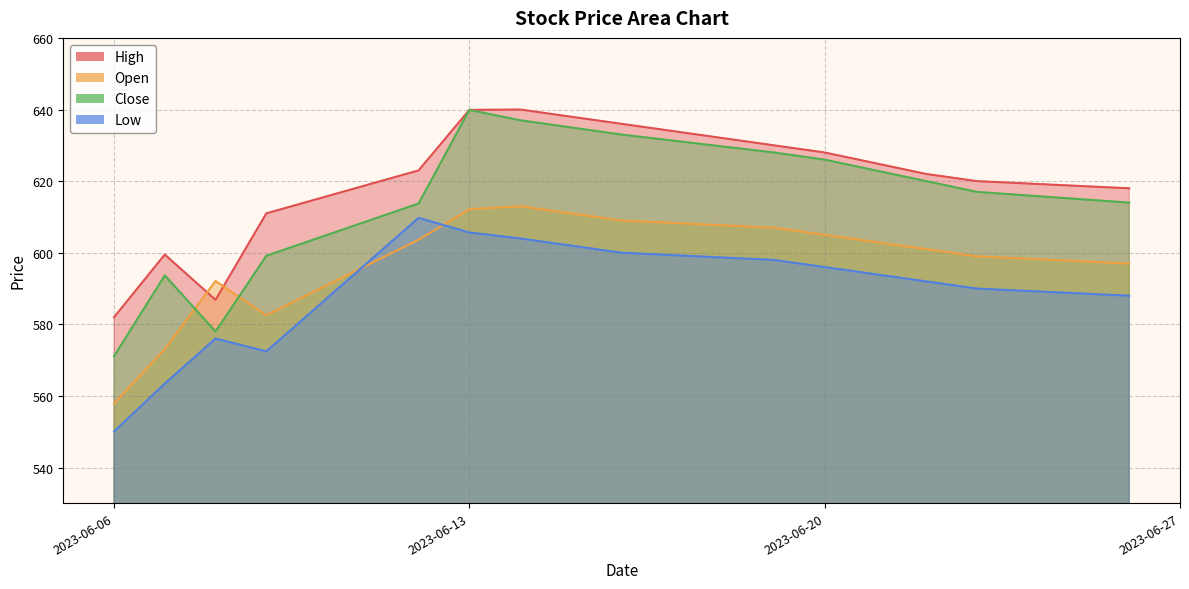

What is the total value across all series at 2023-06-20?

2455.0